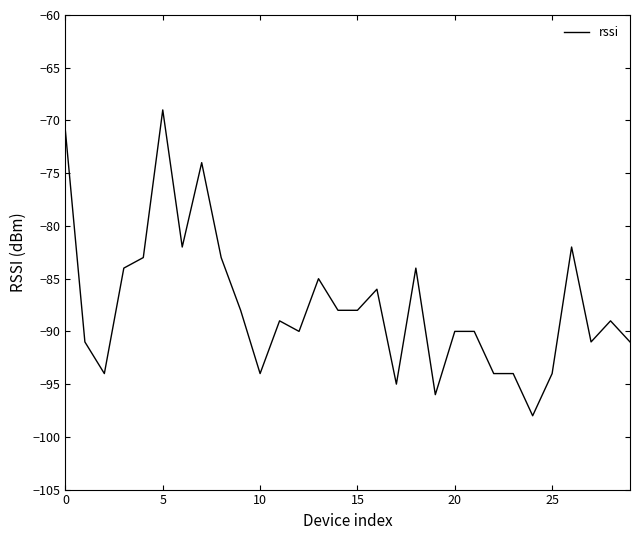

Does the chart have visible grid lines?

No